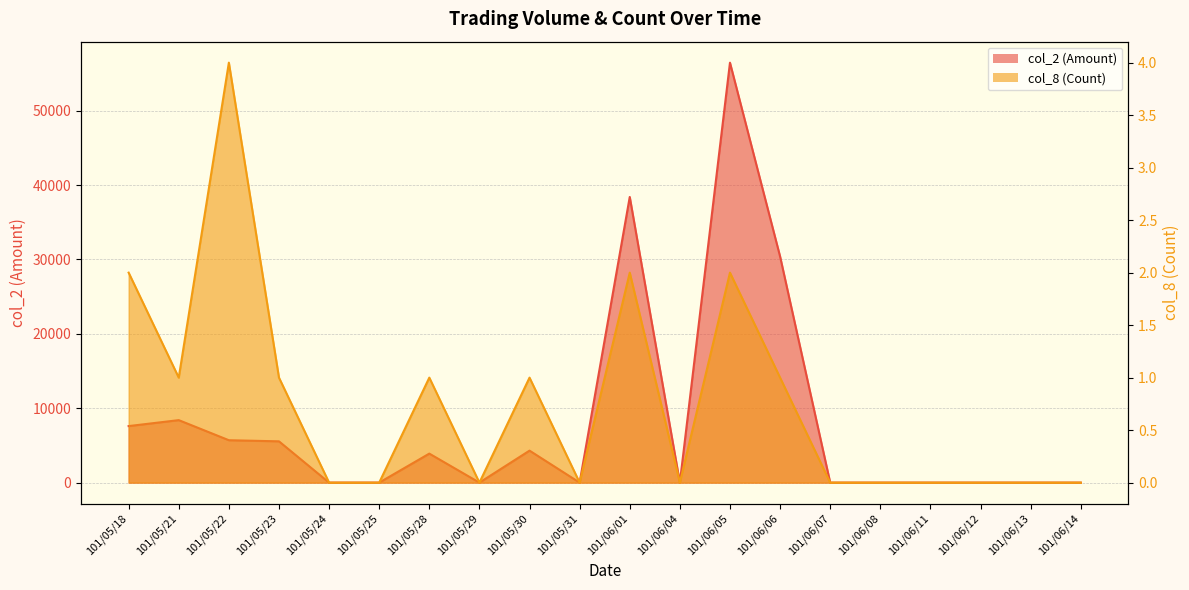

True or false: col_8 (Count) has a value of 0 at 101/06/07.

True